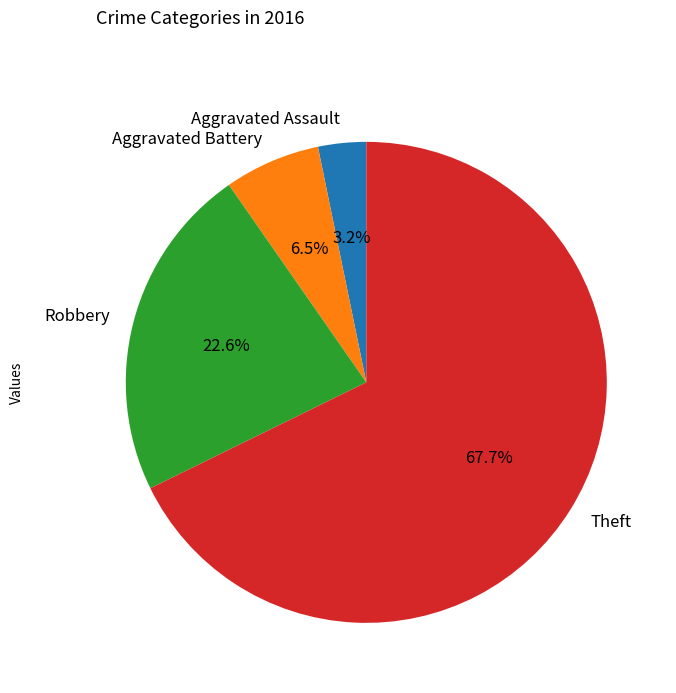

To the nearest percent, what percentage of the pie is Theft?

68%